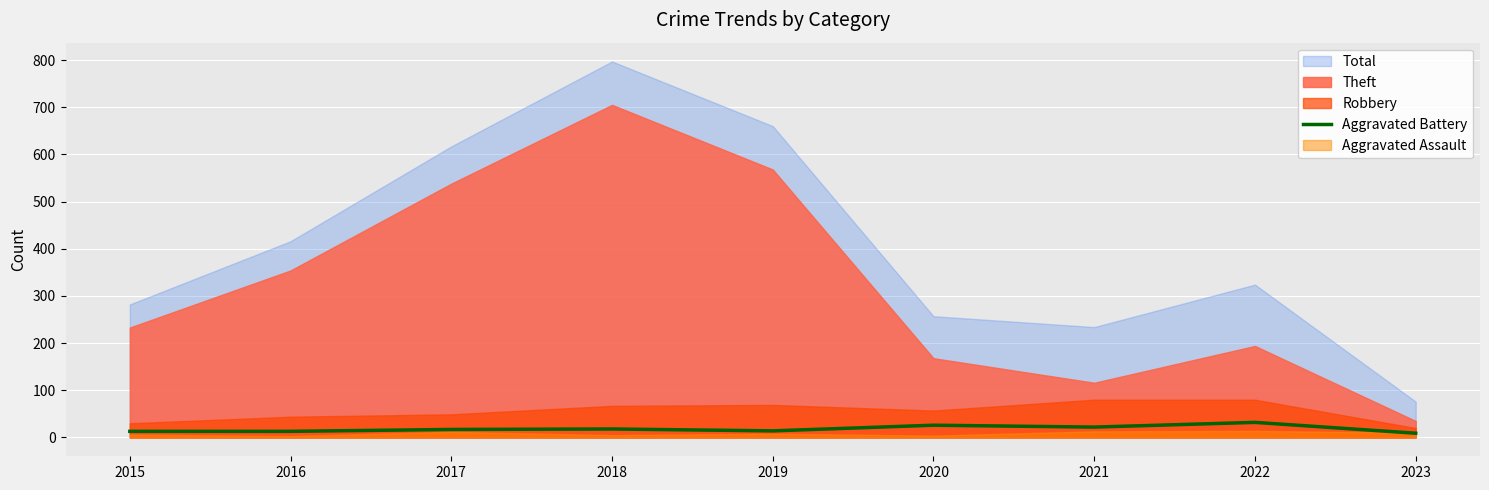

How many interior local peaks (higher than both neighbors) does the data have?

3